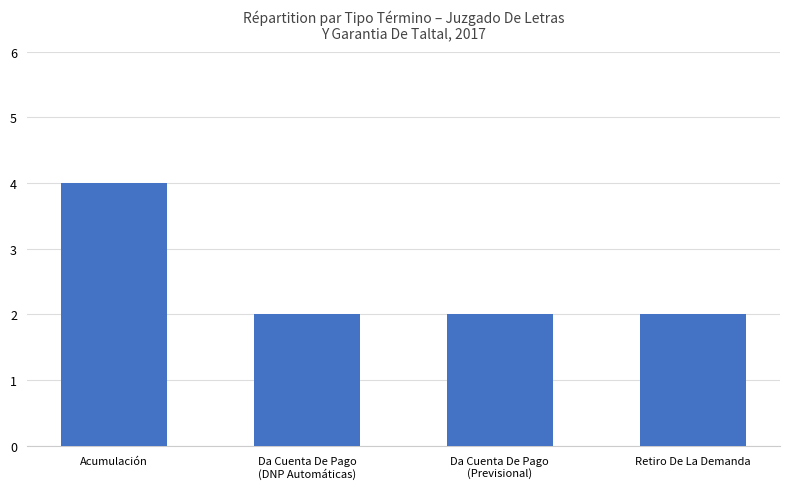

Is it true that the value at Acumulación is 4?

True